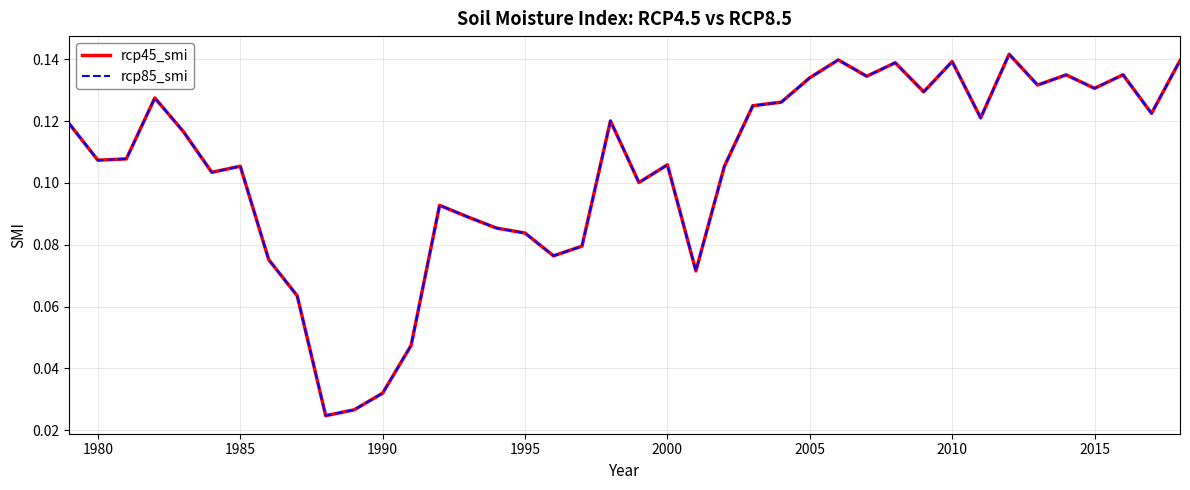

Does the chart have visible grid lines?

Yes